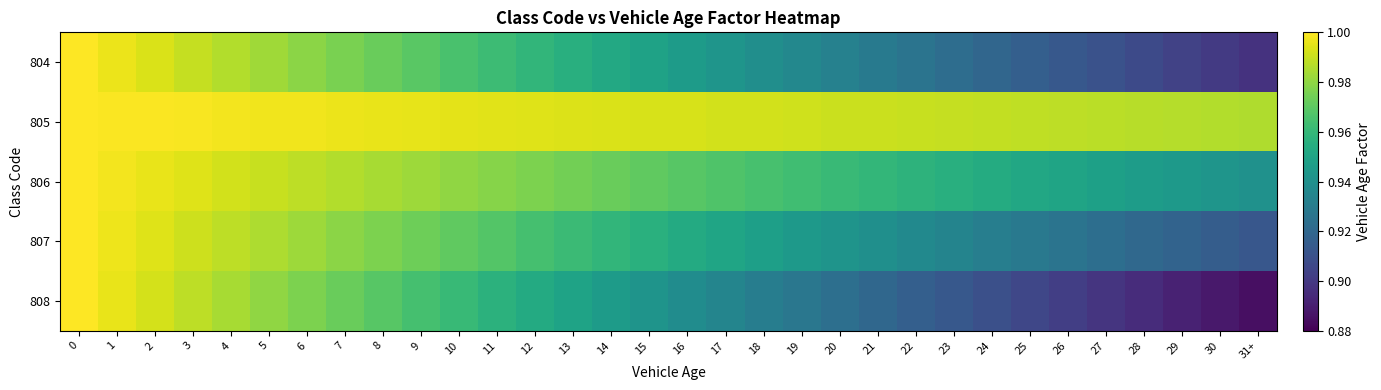

Between 13 and 17, which series saw the biggest shift?

808